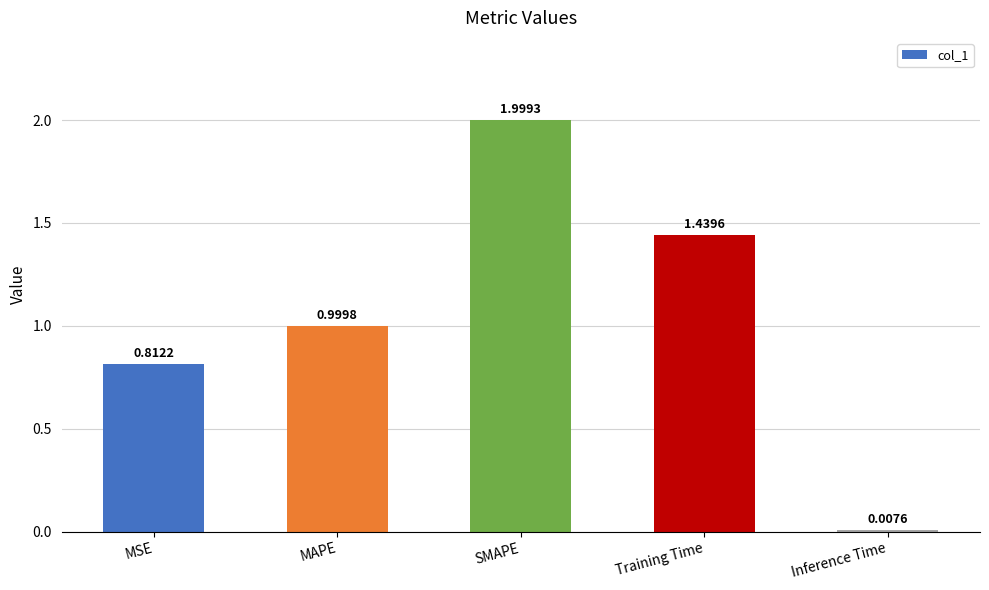

Which label corresponds to the largest value in the chart?

SMAPE